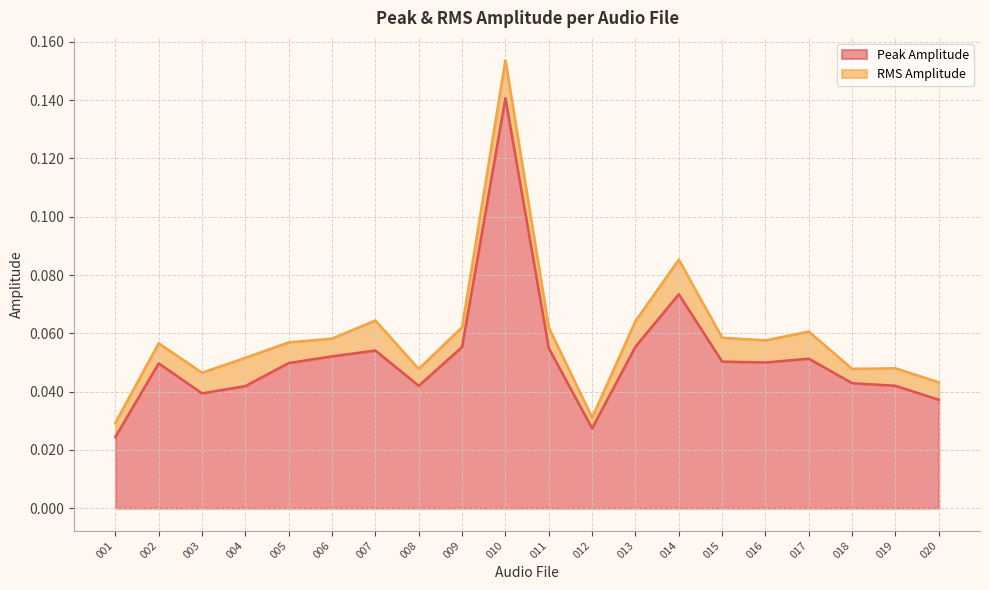

At which category does the data reach its first local valley?

003